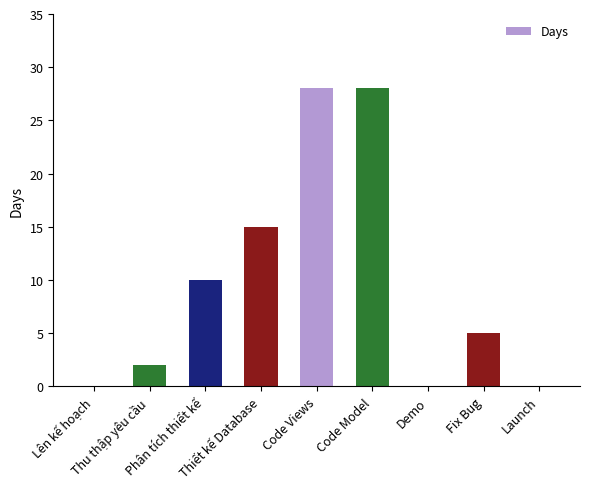

What is the change in value from Thu thập yêu cầu to Fix Bug?

+3